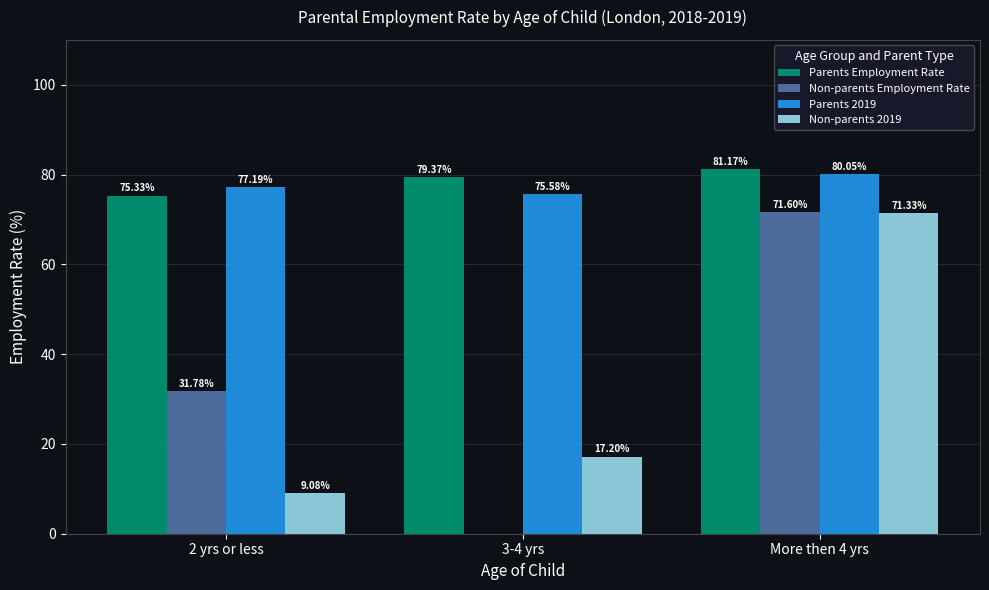

How many data points does each series have?

3